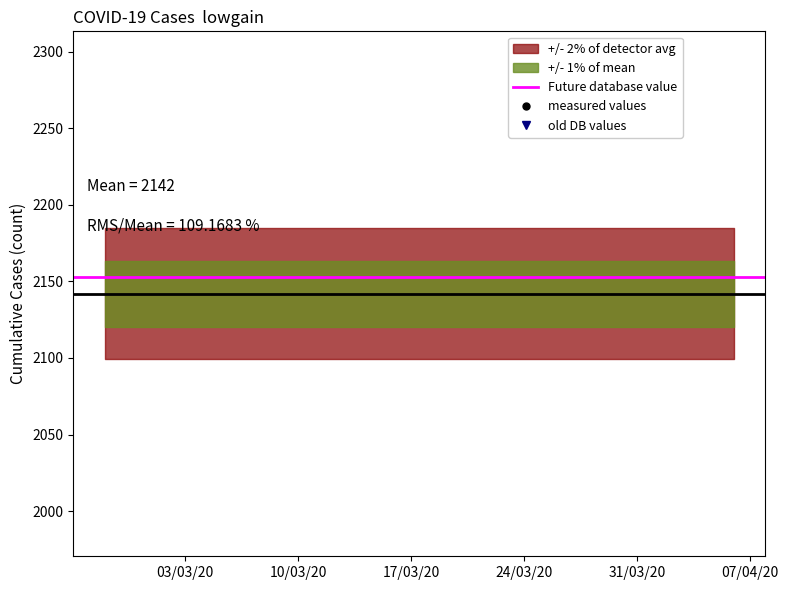

Rank the categories by value from highest to lowest.

2020-04-06, 2020-04-05, 2020-04-04, 2020-04-03, 2020-04-02, 2020-04-01, 2020-03-31, 2020-03-30, 2020-03-29, 2020-03-28, 2020-03-27, 2020-03-26, 2020-03-25, 2020-03-24, 2020-03-23, 2020-03-22, 2020-03-21, 2020-03-20, 2020-03-19, 2020-03-18, 2020-03-17, 2020-03-16, 2020-03-15, 2020-03-14, 2020-03-13, 2020-03-12, 2020-03-11, 2020-03-10, 2020-03-09, 2020-03-08, 2020-03-07, 2020-03-06, 2020-03-05, 2020-03-04, 2020-03-03, 2020-03-02, 2020-03-01, 2020-02-29, 2020-02-28, 2020-02-27